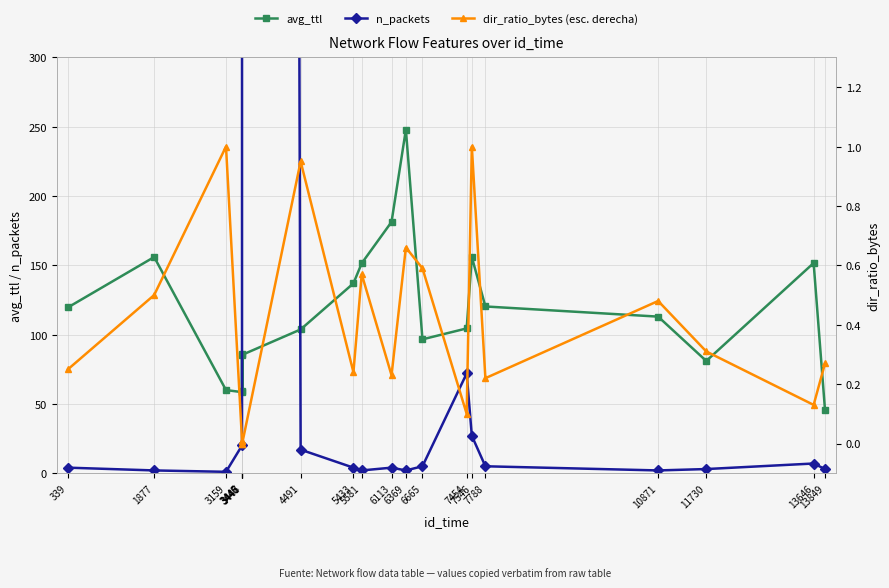

True or false: avg_ttl and dir_ratio_bytes (esc. derecha) cross at least once.

False